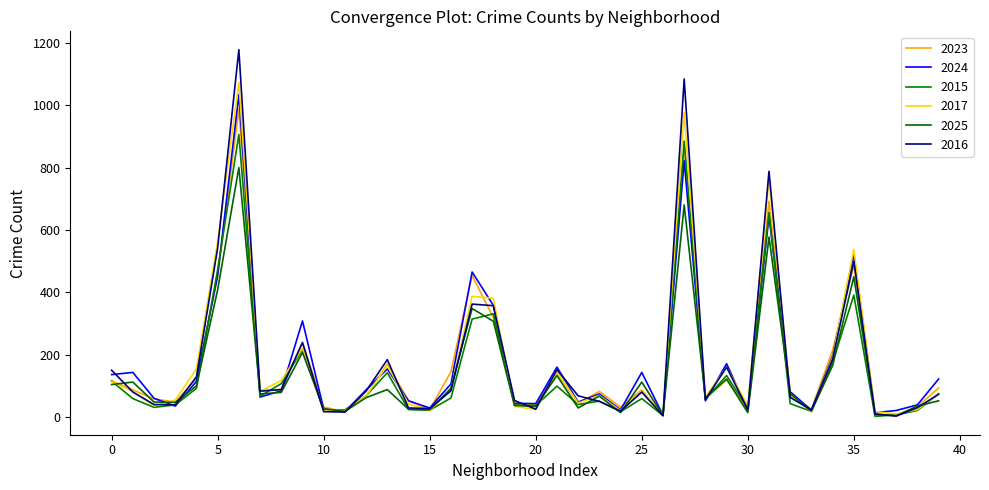

What is the difference between the maximum and second lowest values in the 2025 series?

795